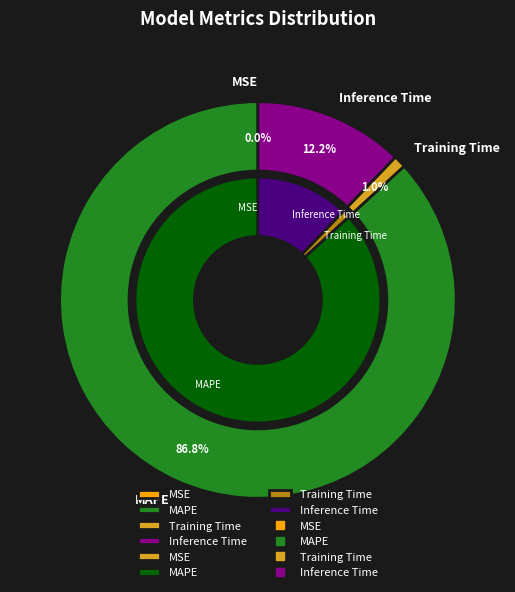

To the nearest percent, what is the average slice percentage?

25%